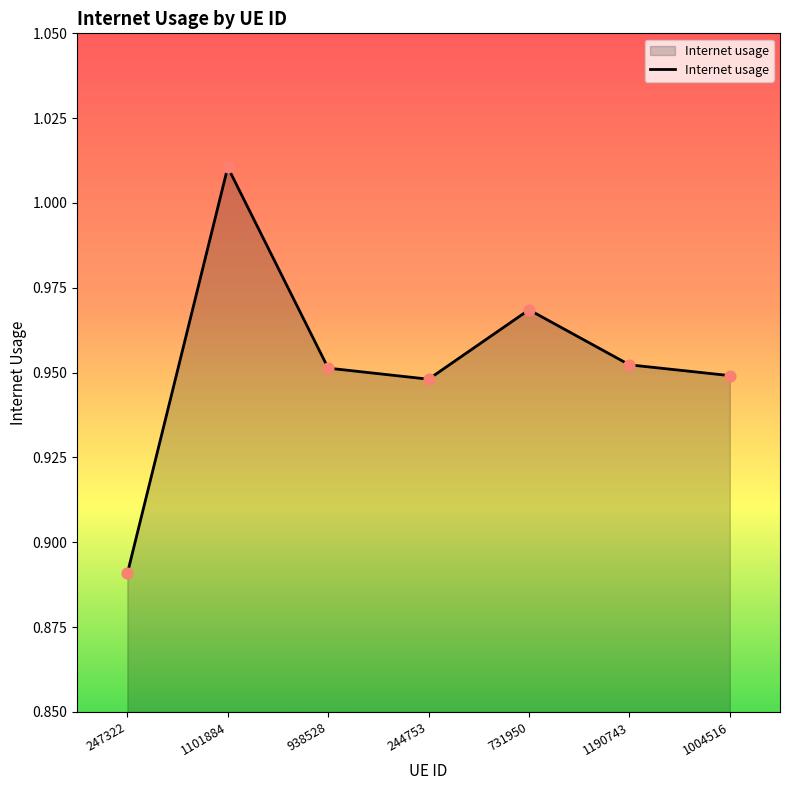

Between 731950 and 938528, which is larger?

731950